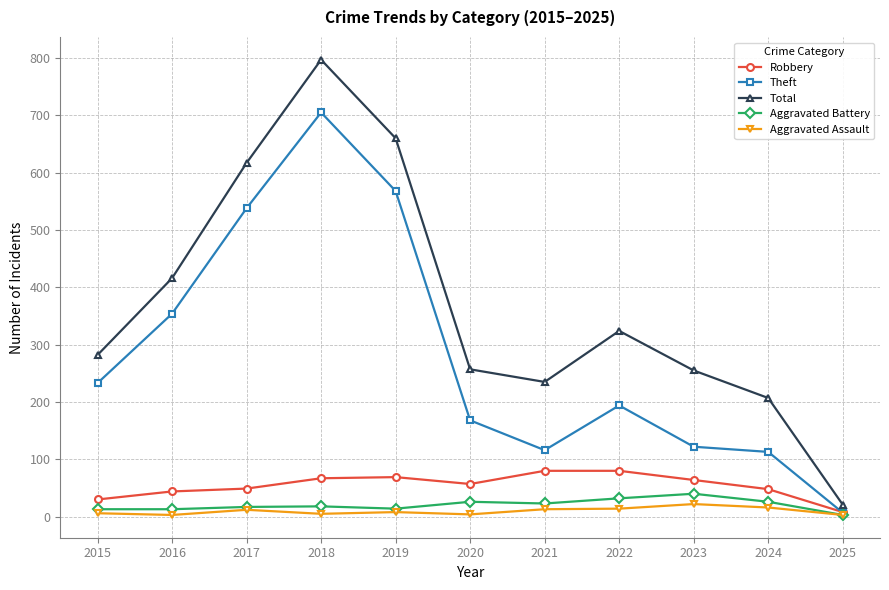

Count the number of categories in the chart.

11